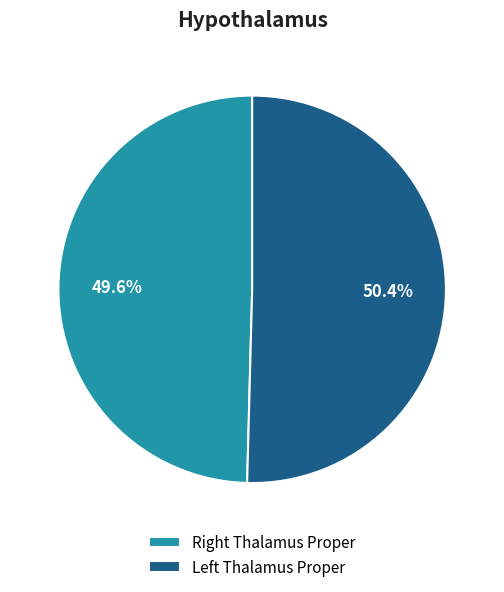

How many segments does this pie chart have?

2